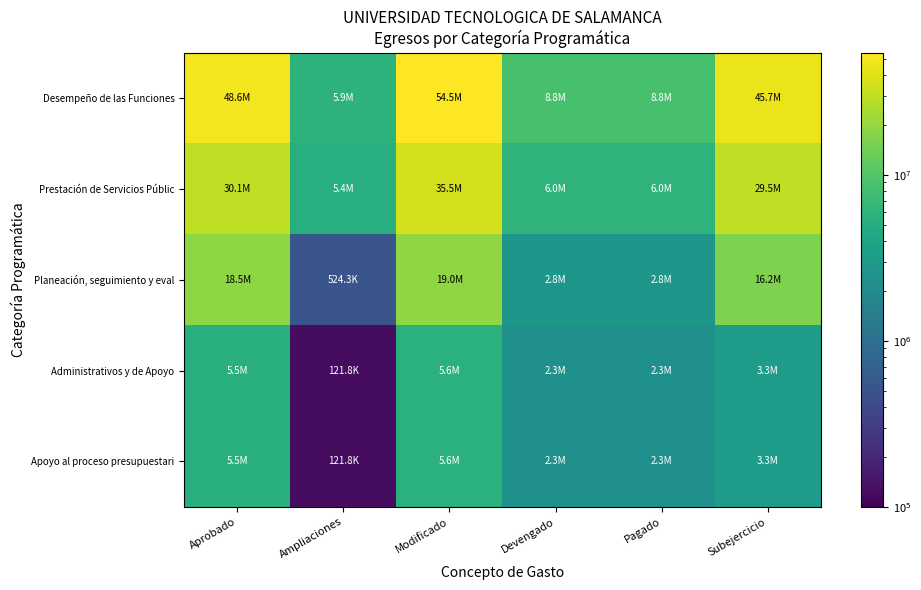

Which has a higher value, Pagado or Devengado?

Pagado